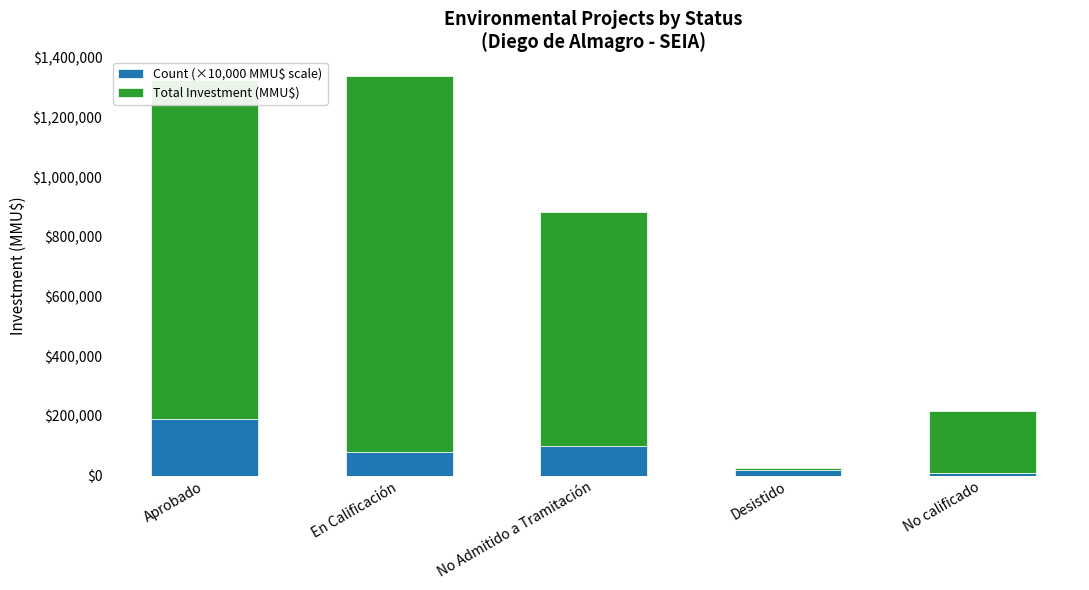

Which category has the highest value in the Count (×10,000 MMU$ scale) series?

Aprobado